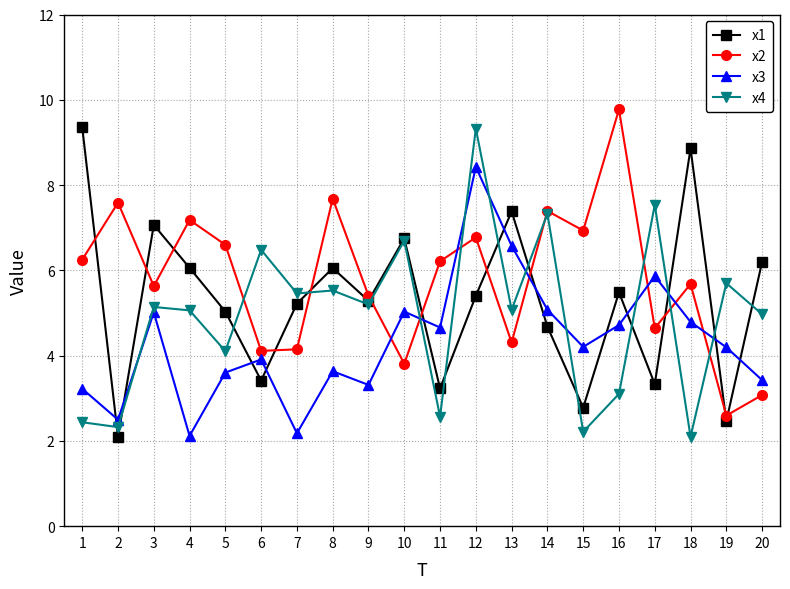

What is the smallest value displayed?

2.1